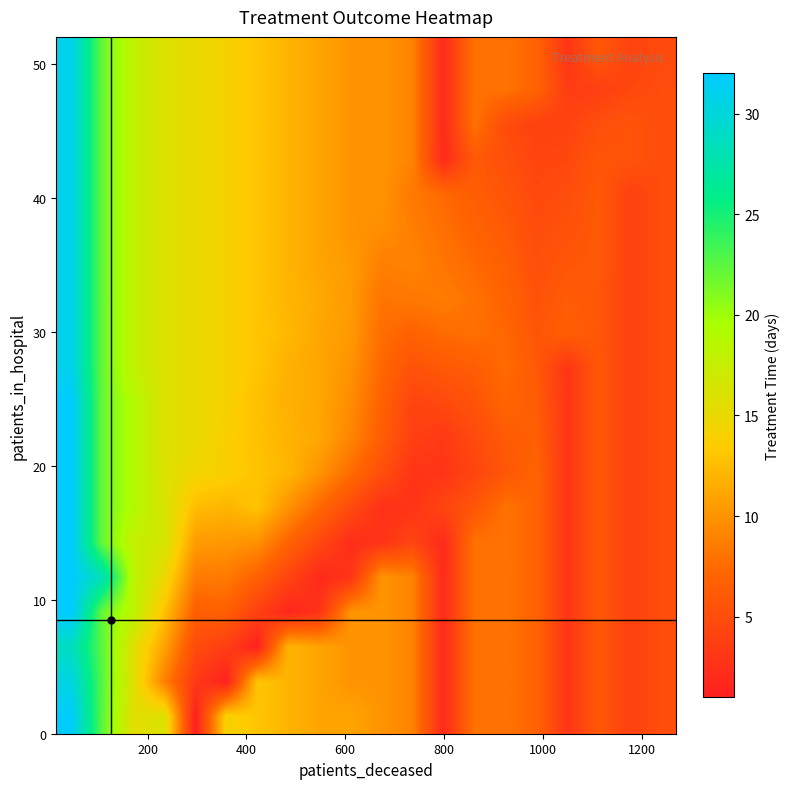

At how many categories does at least one series exceed 21?

2